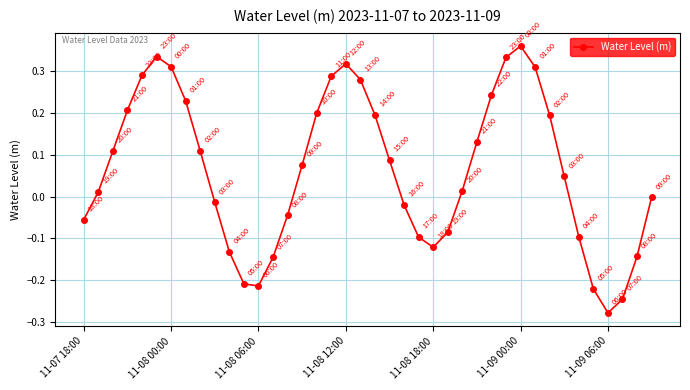

What is the sum of all values?

2.5